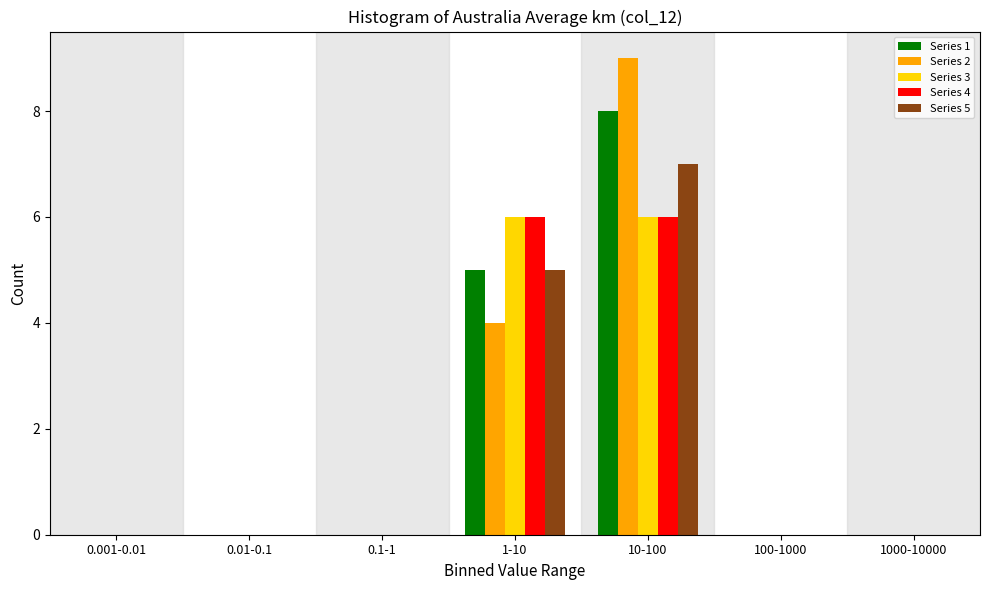

At which category is the sum across all series the highest?

10-100